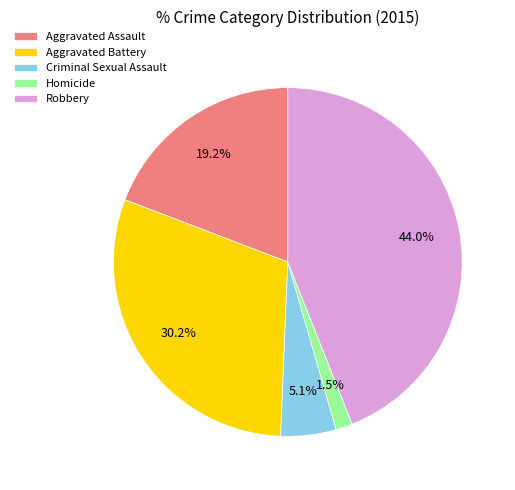

What portion of the pie excludes Aggravated Assault?

80.8%